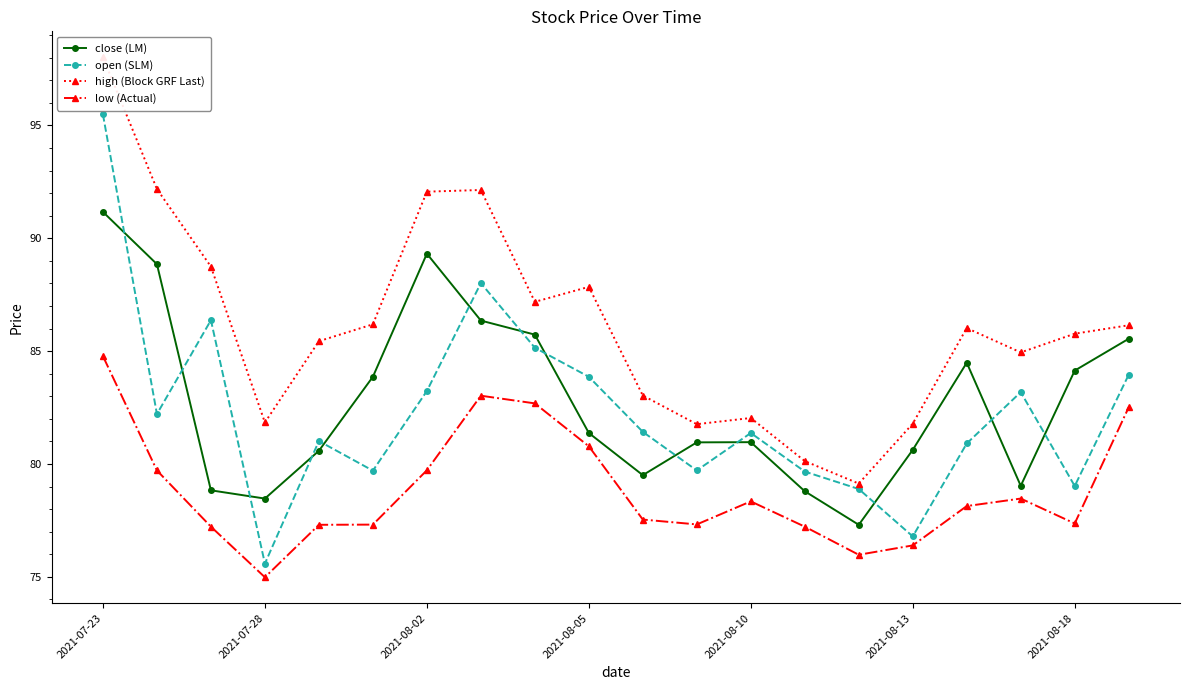

How many lines are shown in the chart?

4